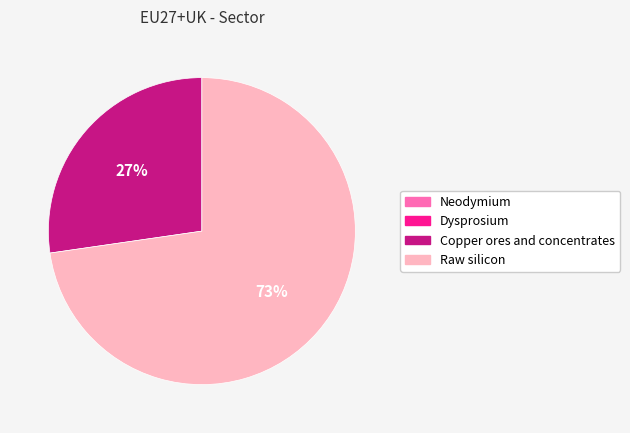

Does any single category account for the majority?

Yes